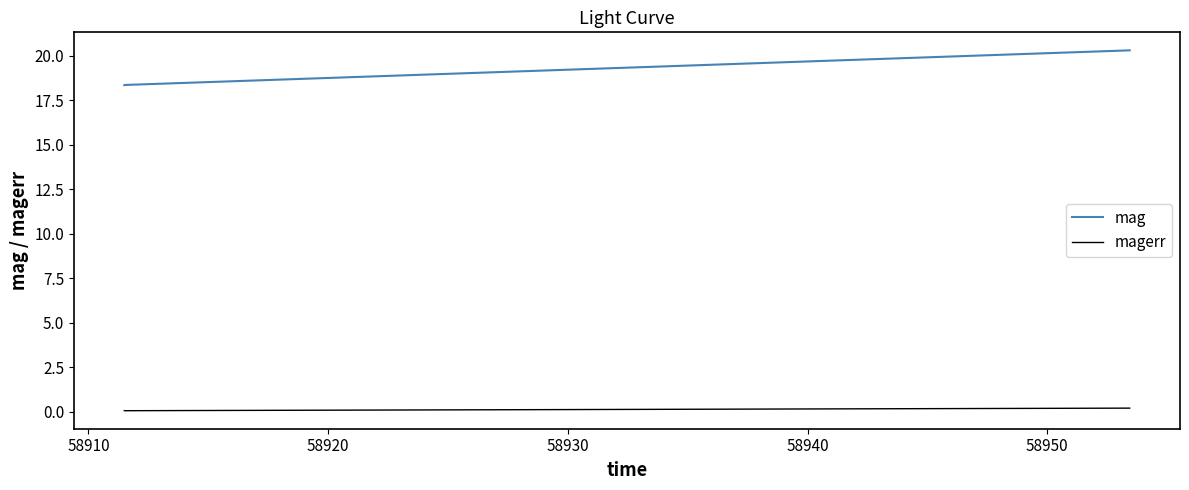

What is the average value of the mag series?

19.0